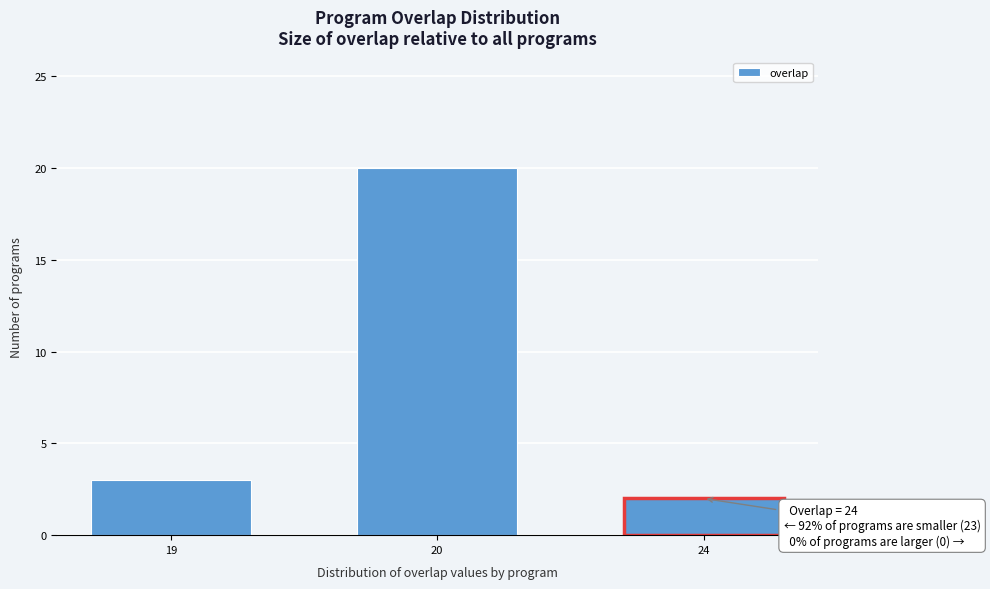

Reading left to right, transcribe all the data shown in this chart.

3	20	2